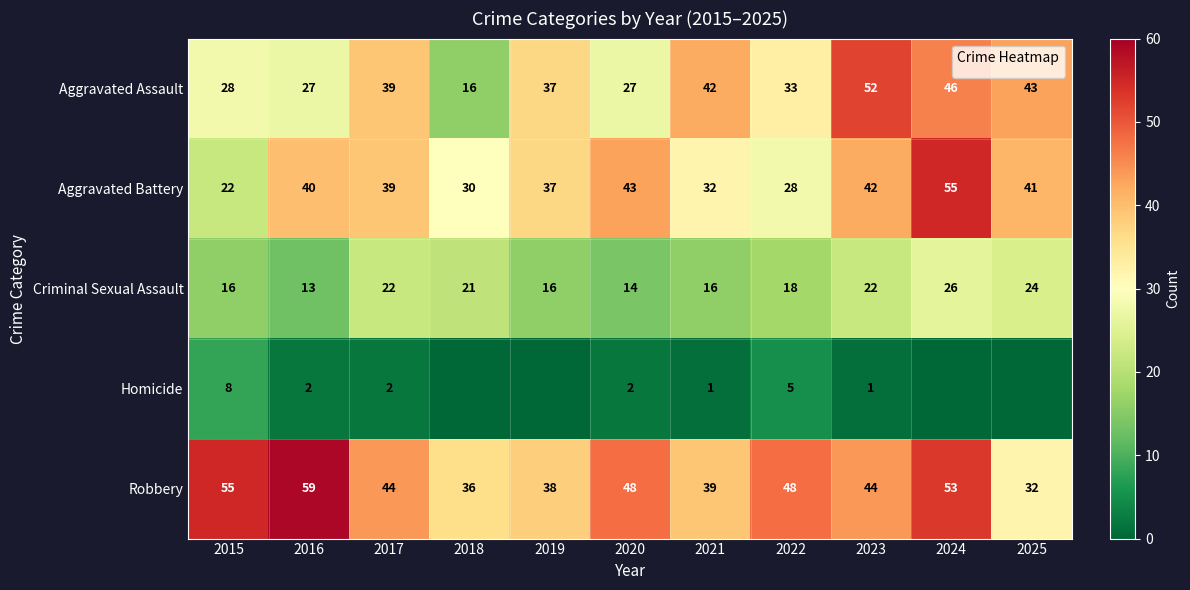

Between 2020 and 2023, which is larger?

2023